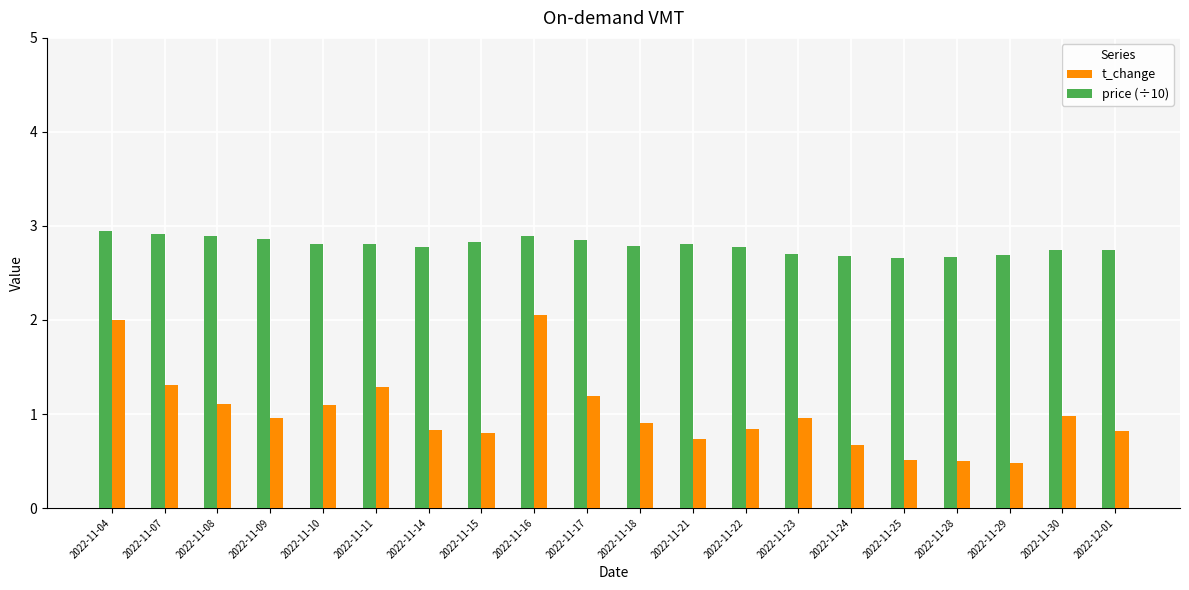

Is it true that price (÷10) equals 2.8 at 2022-11-22?

True